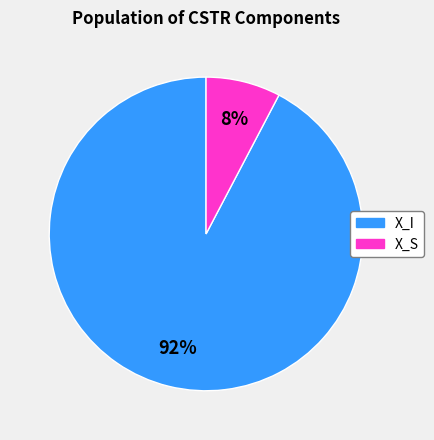

How many segments does this pie chart have?

2